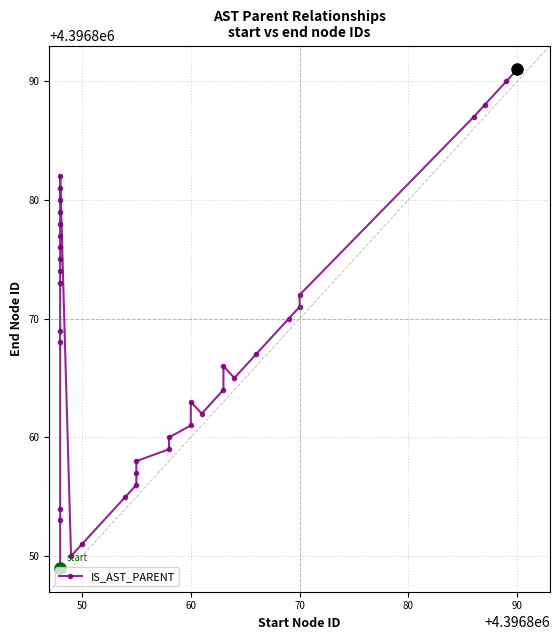

What is the value of the 32nd point from the left?

4396871